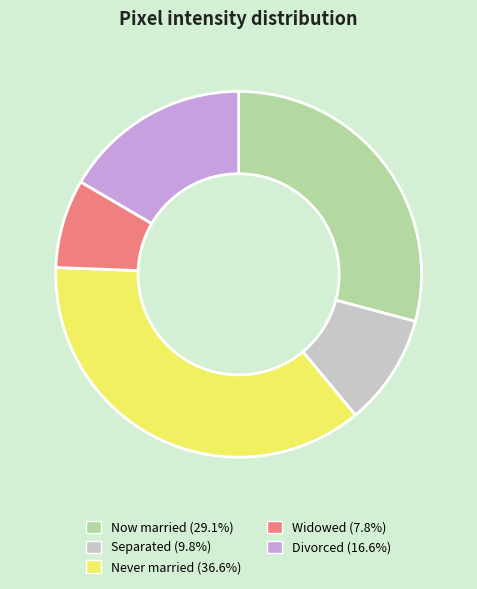

Does any single category account for the majority?

No